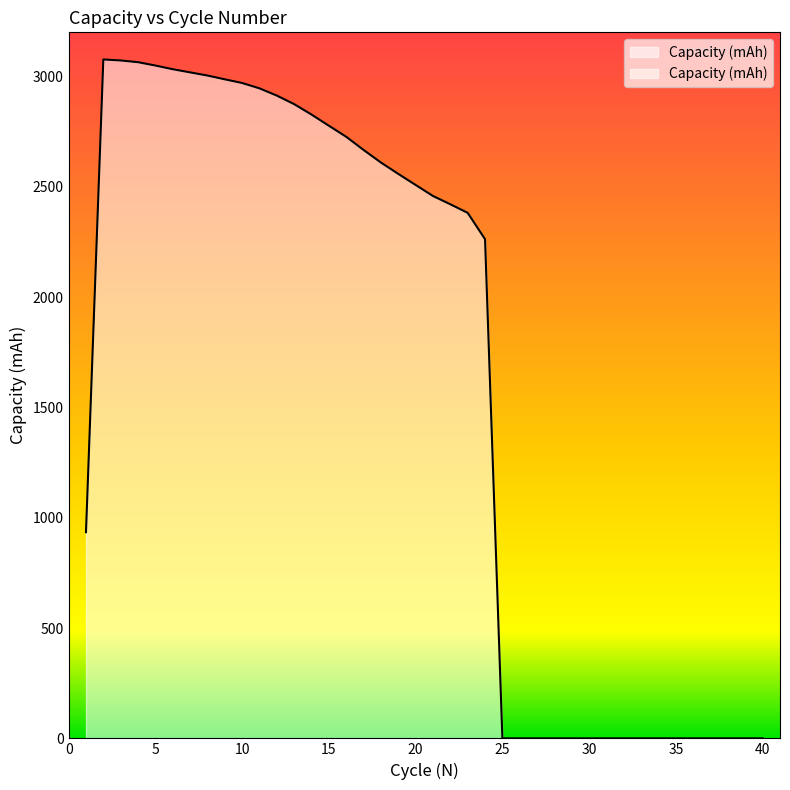

How many interior local peaks (higher than both neighbors) does the data have?

4